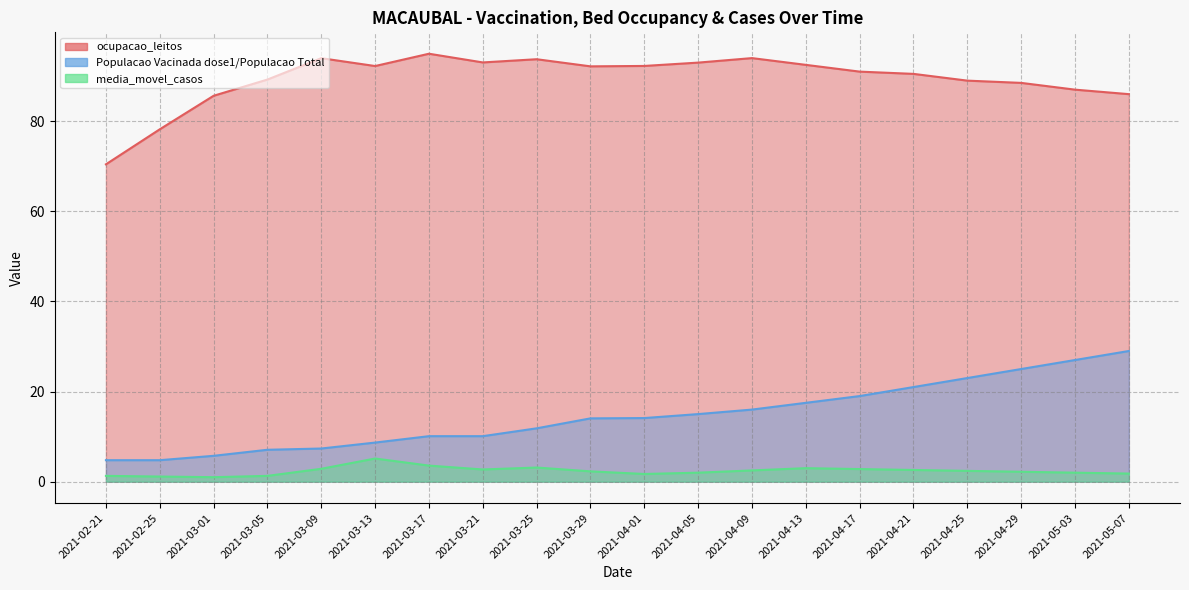

True or false: media_movel_casos has more than 0 interior local peaks.

True